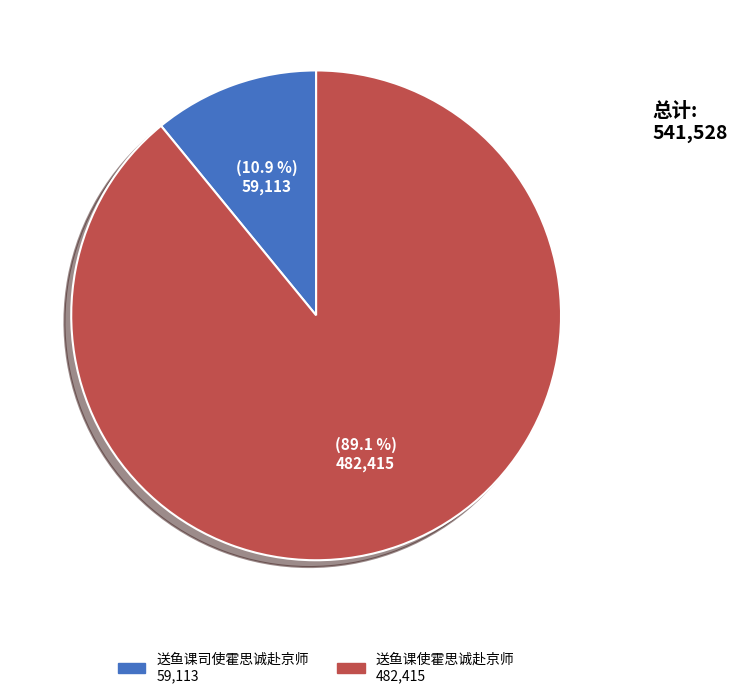

To the nearest percent, what is the combined percentage of 送鱼课使霍思诚赴京师 and 送鱼课司使霍思诚赴京师?

100%